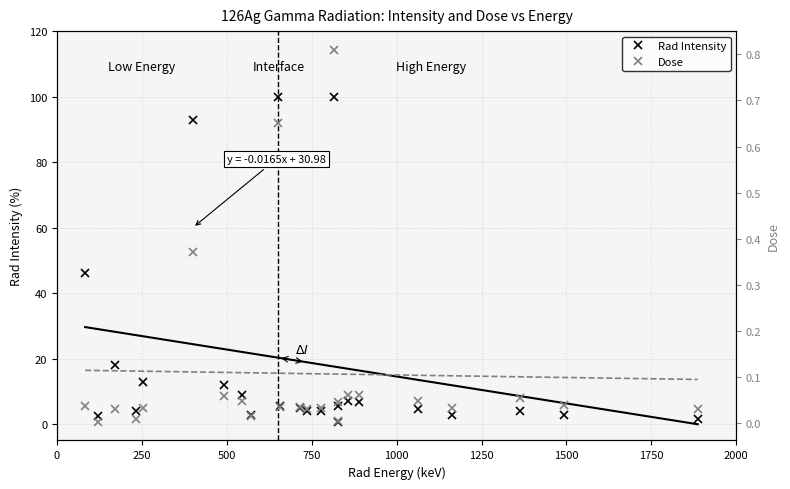

What is the greatest value displayed?

100.0